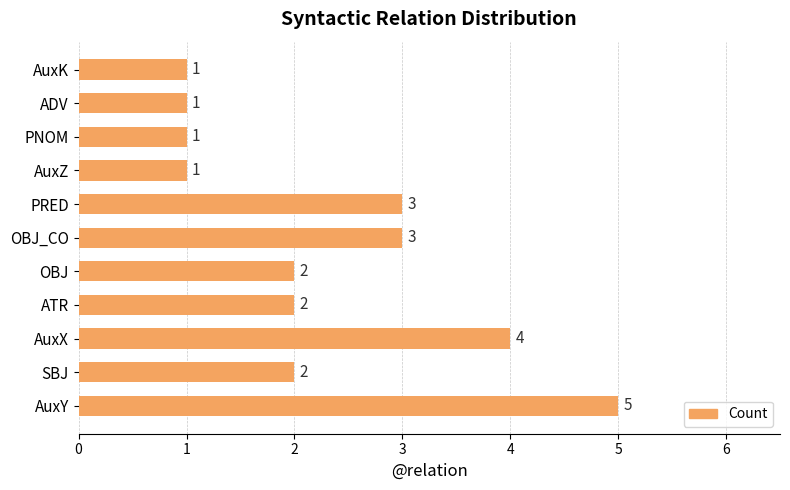

Between SBJ and AuxK, which is larger?

SBJ